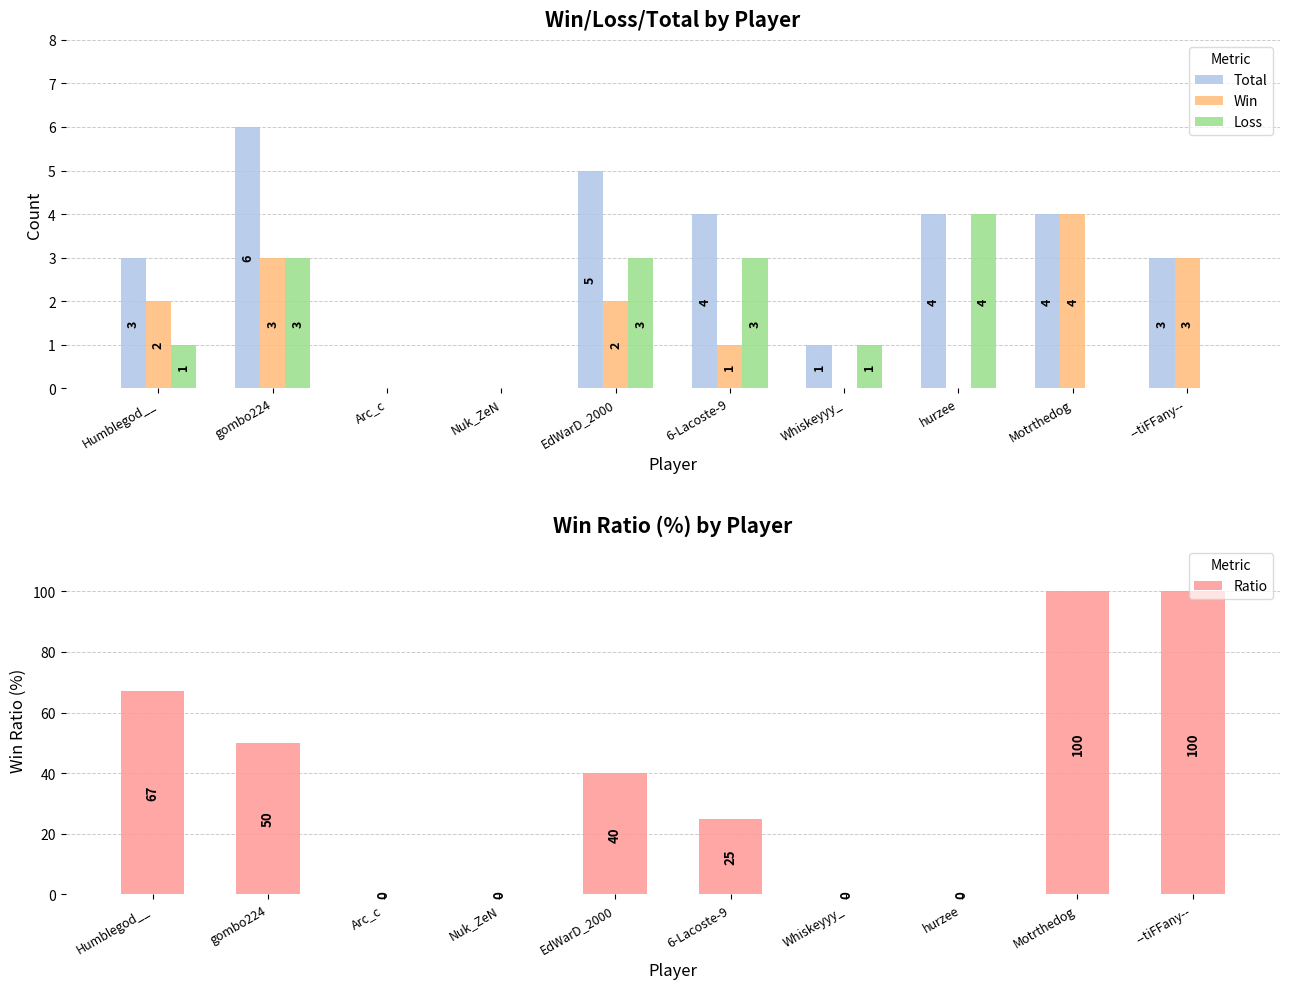

How many positive values does the Win series have?

6